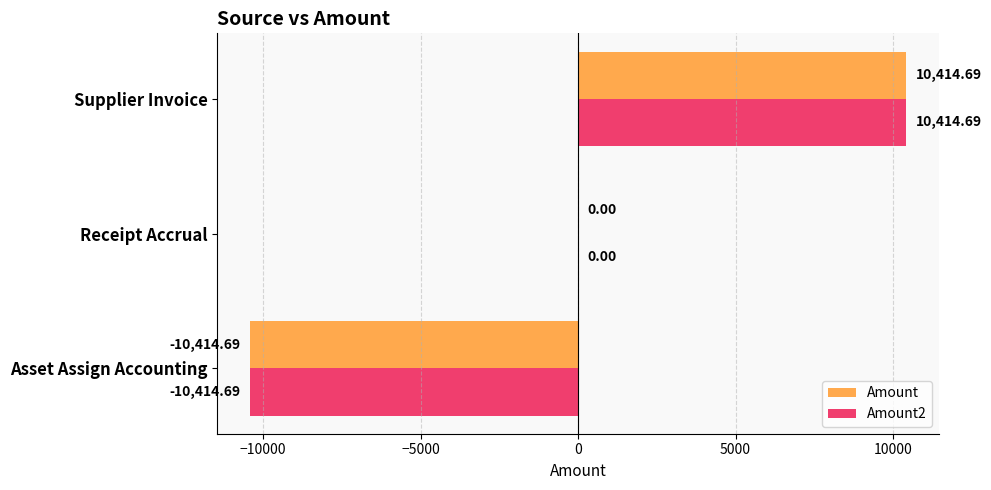

What are all the series names shown in the legend?

Amount, Amount2